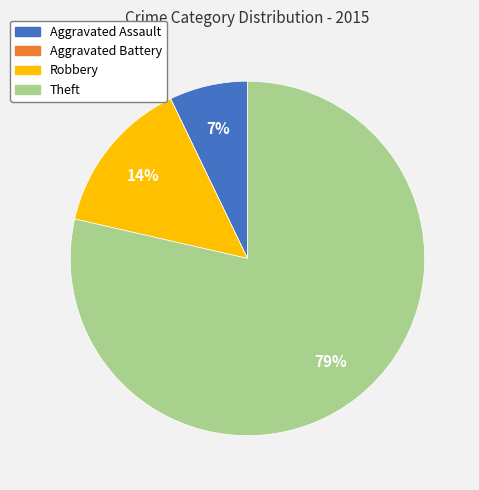

What is the largest slice in the pie chart?

Theft